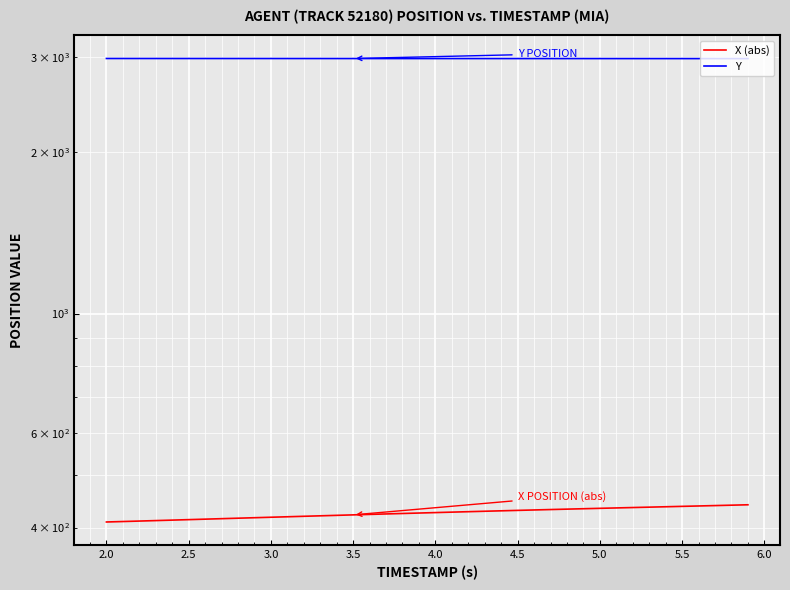

At how many categories does at least one series exceed 1318?

40